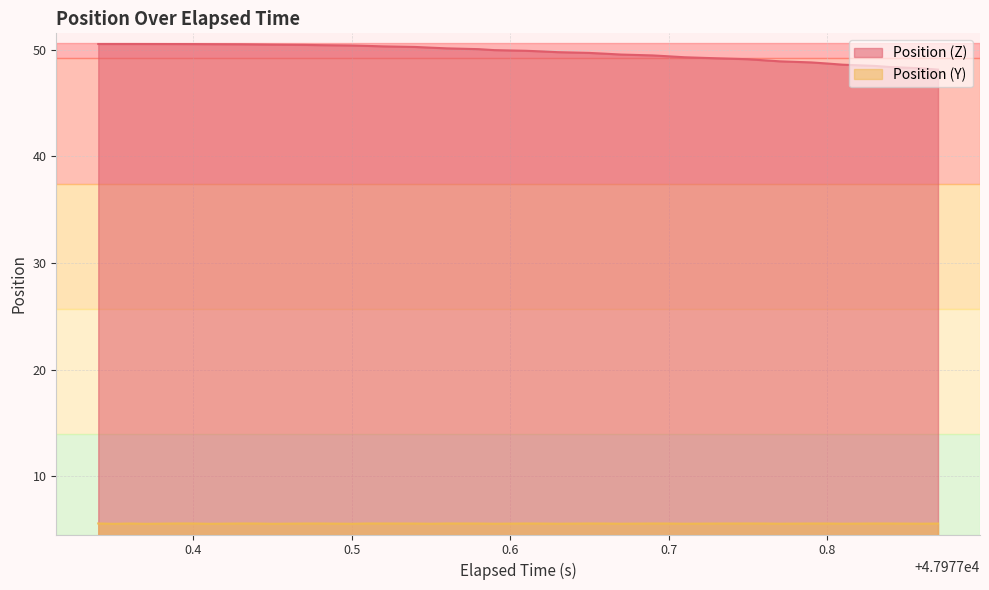

Does the chart display data point markers on the line(s)?

No